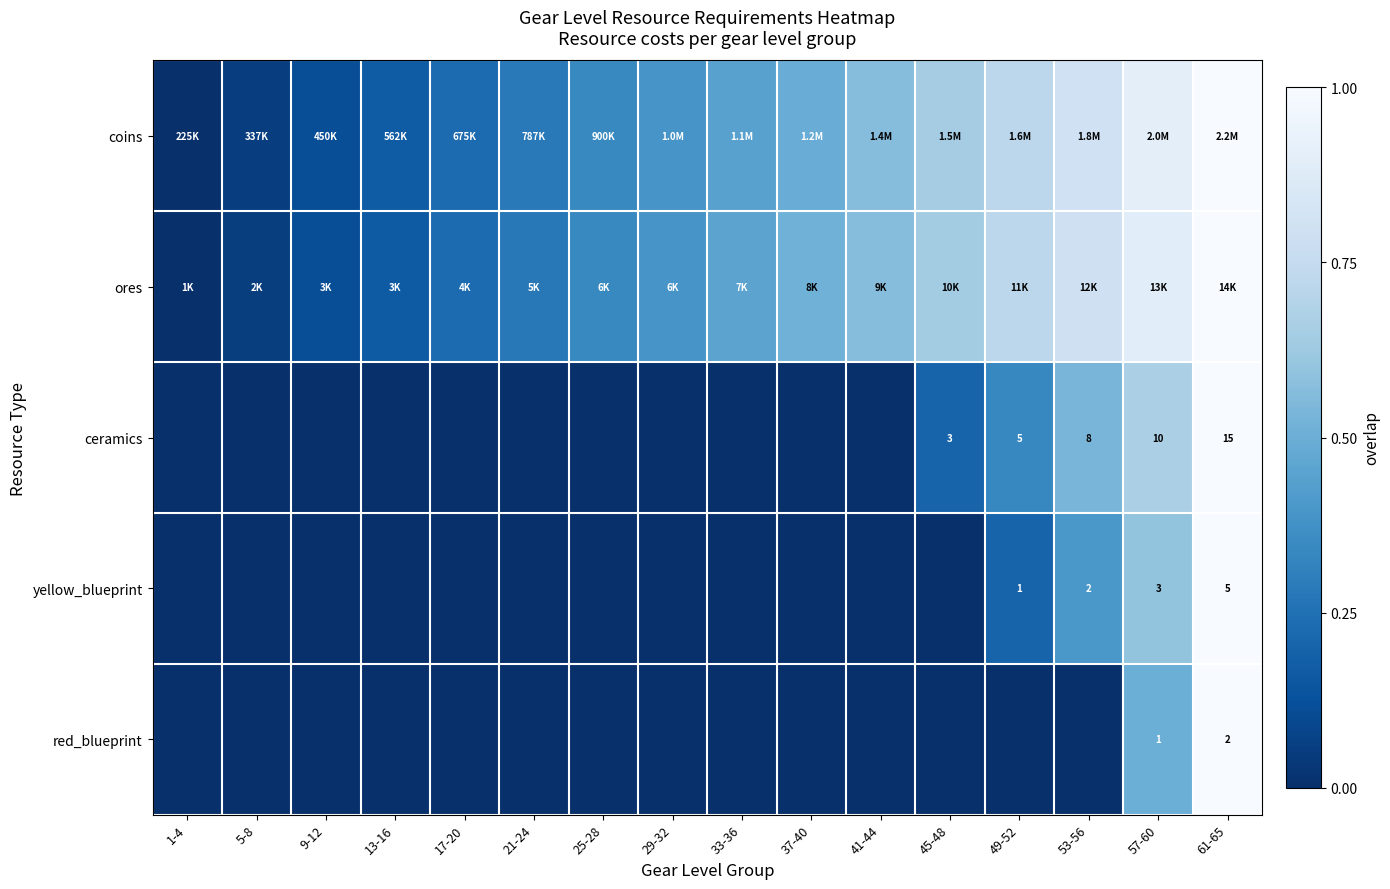

At which label is red_blueprint closest to 0?

1-4